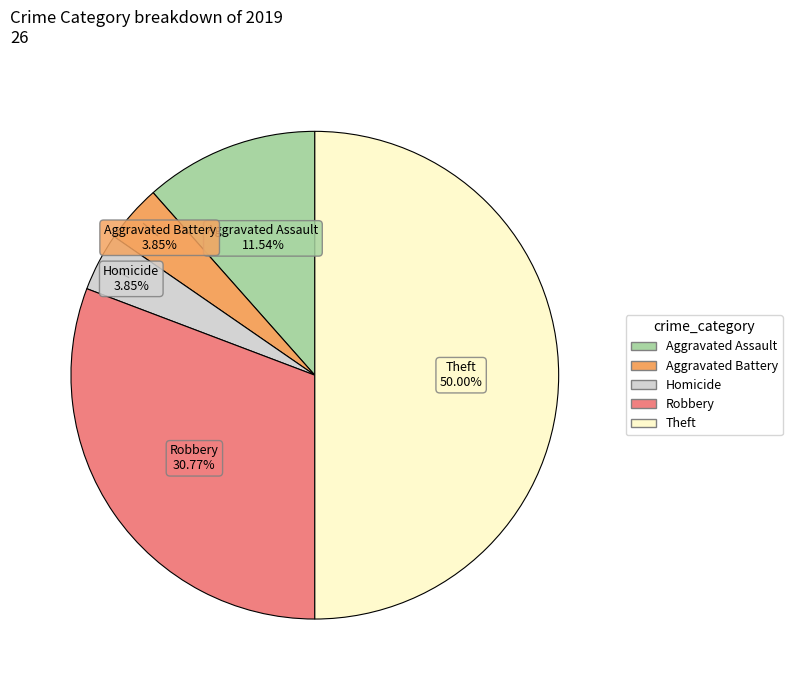

How many slices are in this pie chart?

5